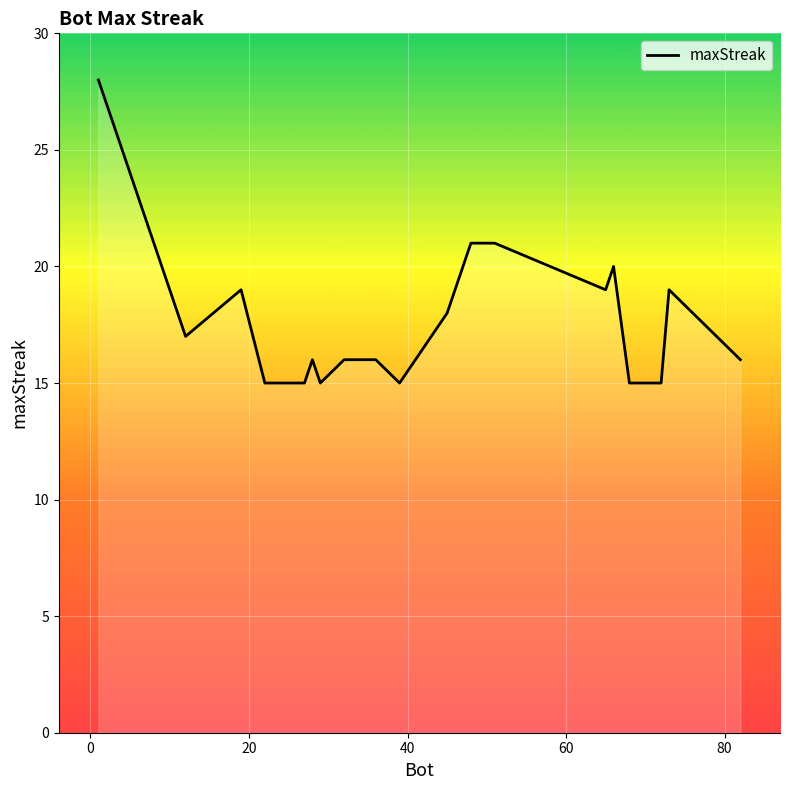

What is the smallest value displayed?

15